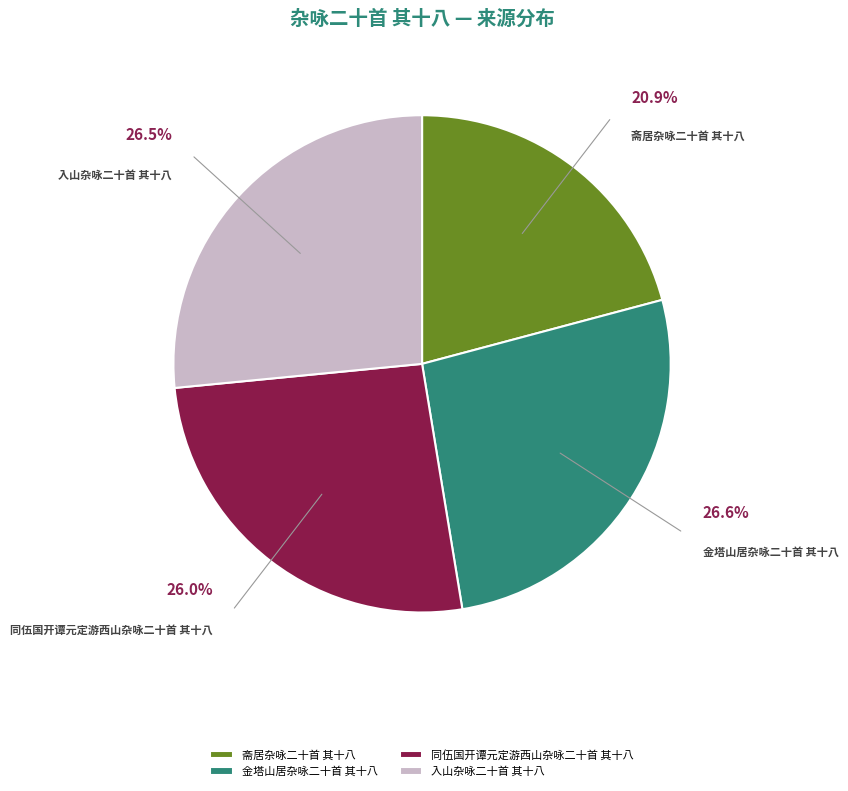

Combined, what portion of the pie is 同伍国开谭元定游西山杂咏二十首 其十八 and 金塔山居杂咏二十首 其十八?

52.6%